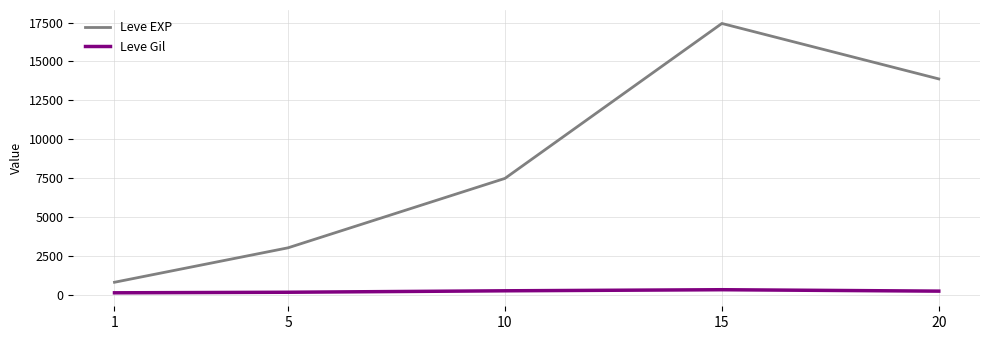

True or false: Leve Gil and Leve EXP intersect in this chart.

False